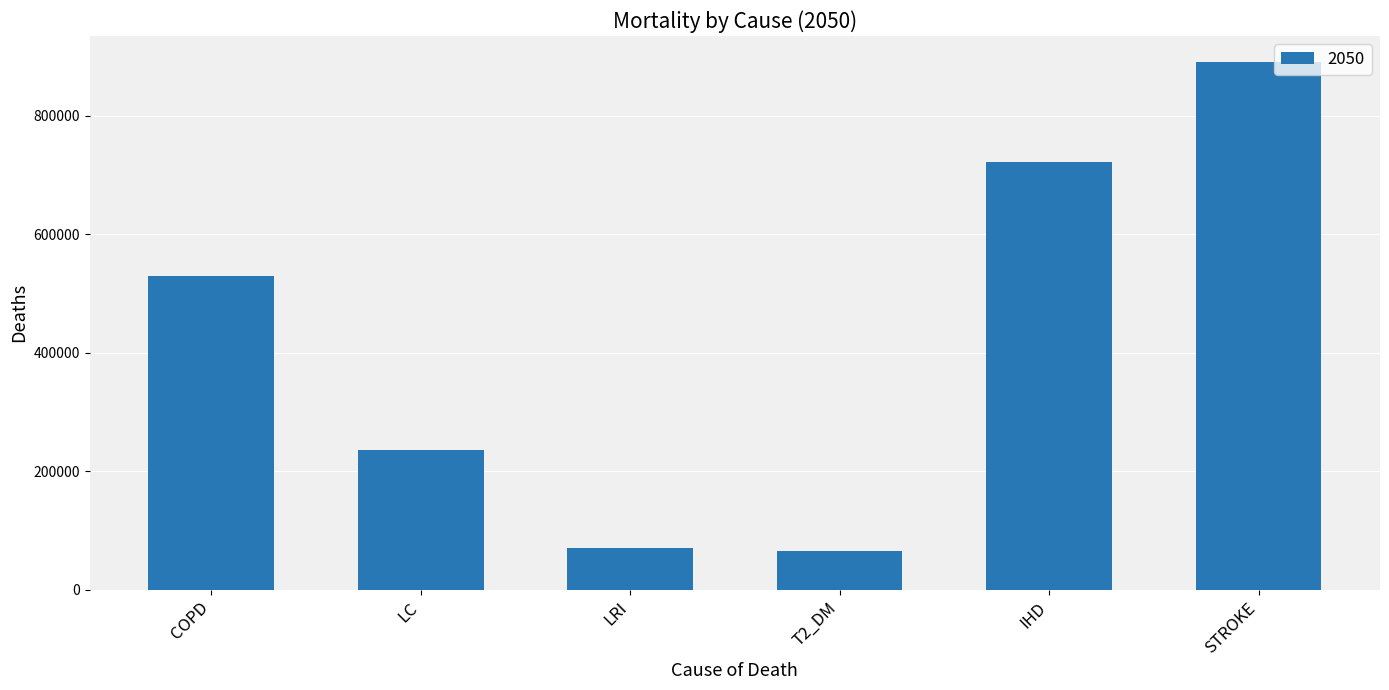

Where is the data nearest to the value 478307?

COPD